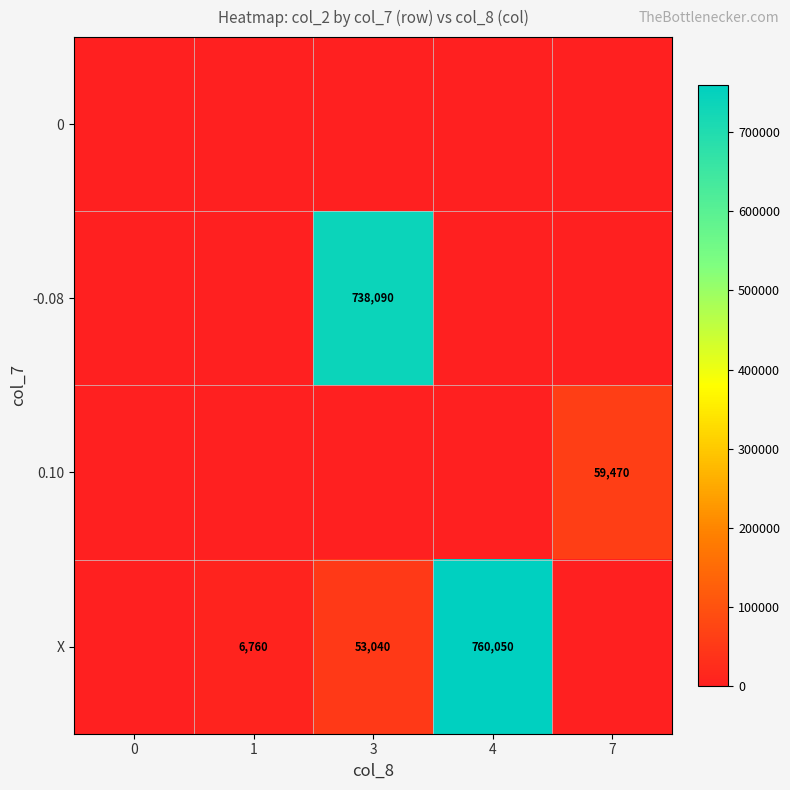

Which has a higher value, 1 or 7?

1